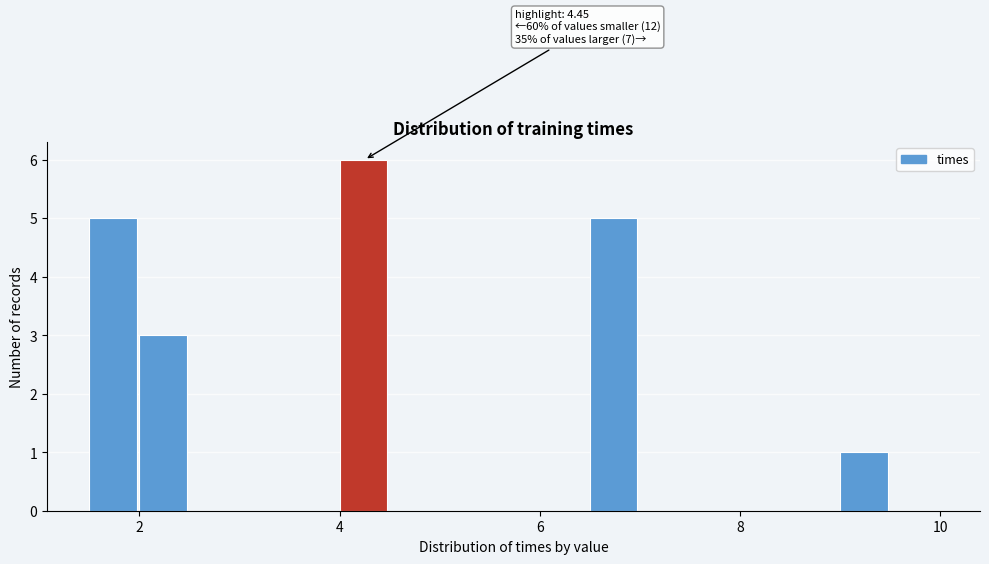

Around what value on the x-axis is the tallest bar? Give the approximate position of its centre, as read against the axis.

4.2